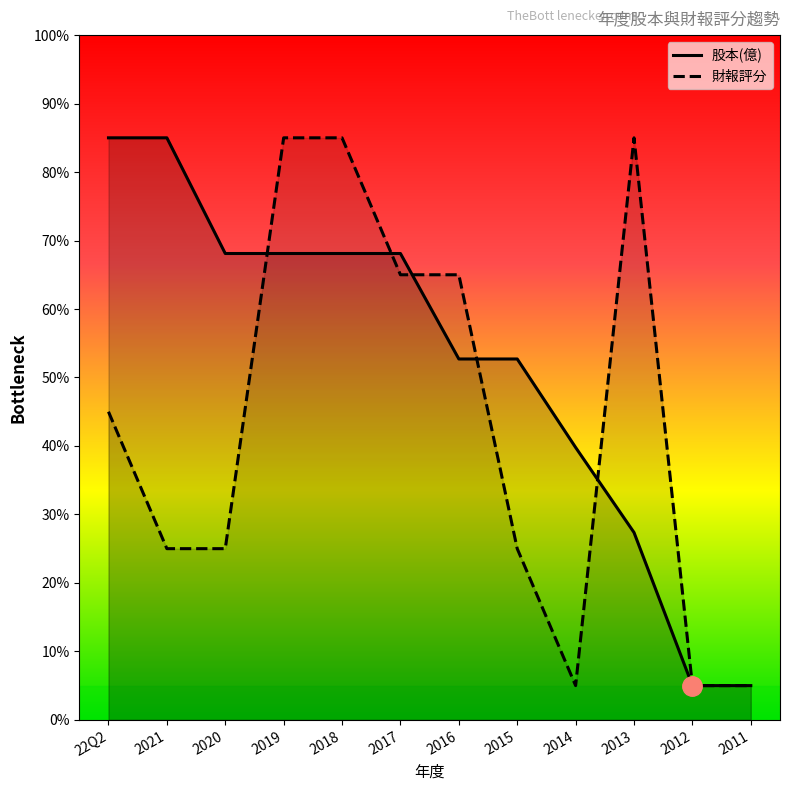

Does the chart display data point markers on the line(s)?

No